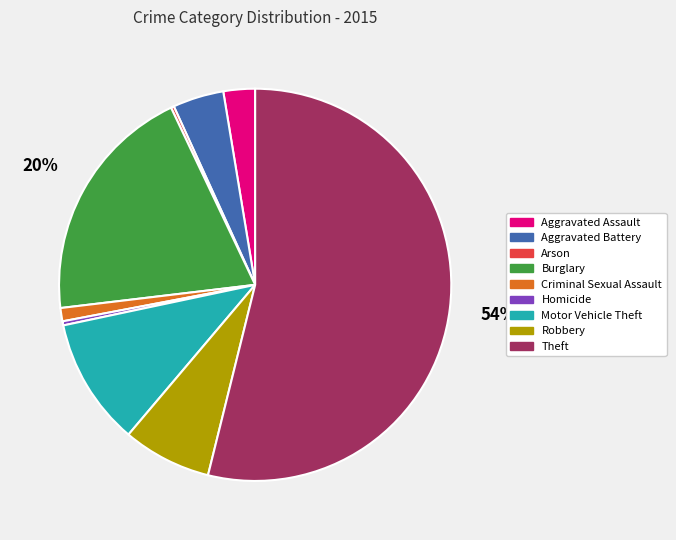

Is Theft the majority of the pie?

Yes